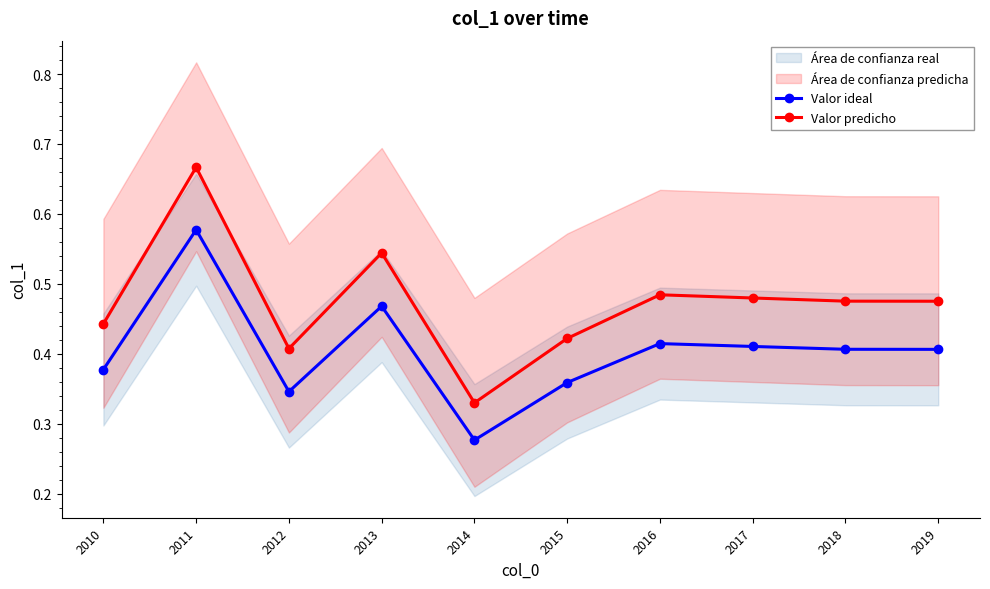

How many Valor predicho values are between 0 and 1?

10